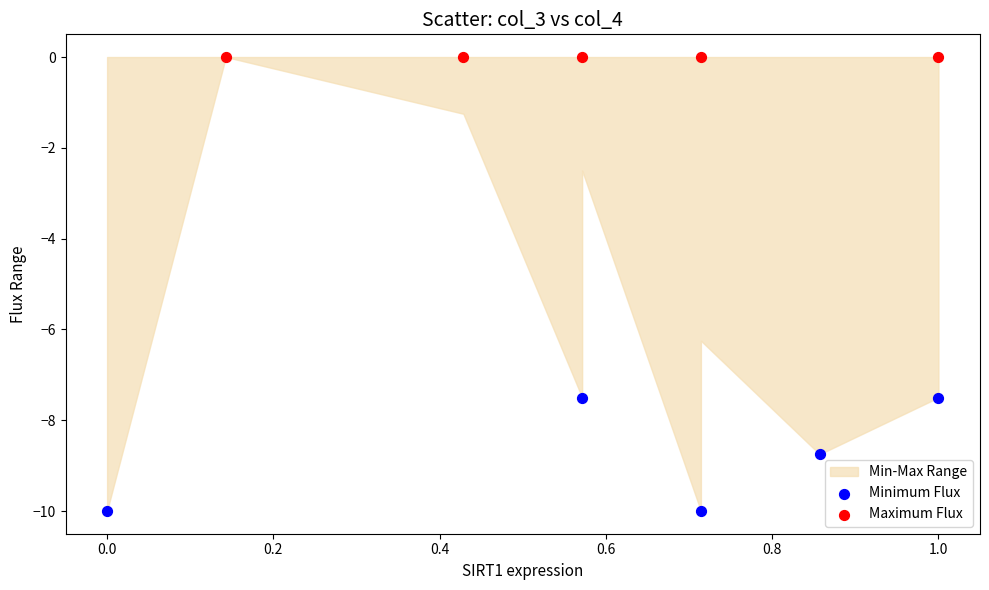

Which series contains the lowest Y value?

Minimum Flux